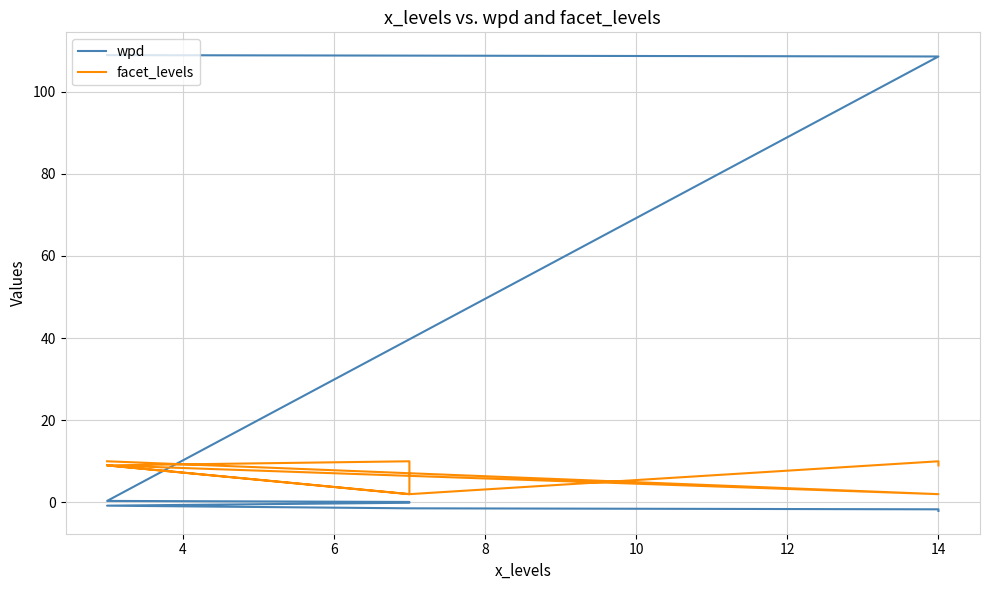

What is the minimum value for wpd?

-2.1